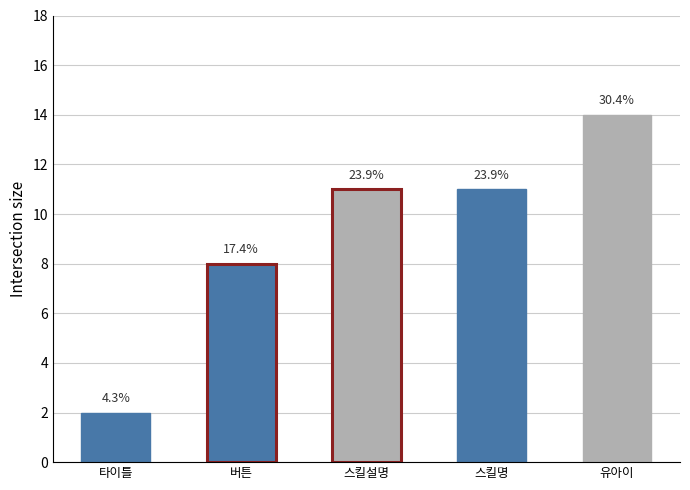

Is it true that the value at 타이틀 is 4?

False